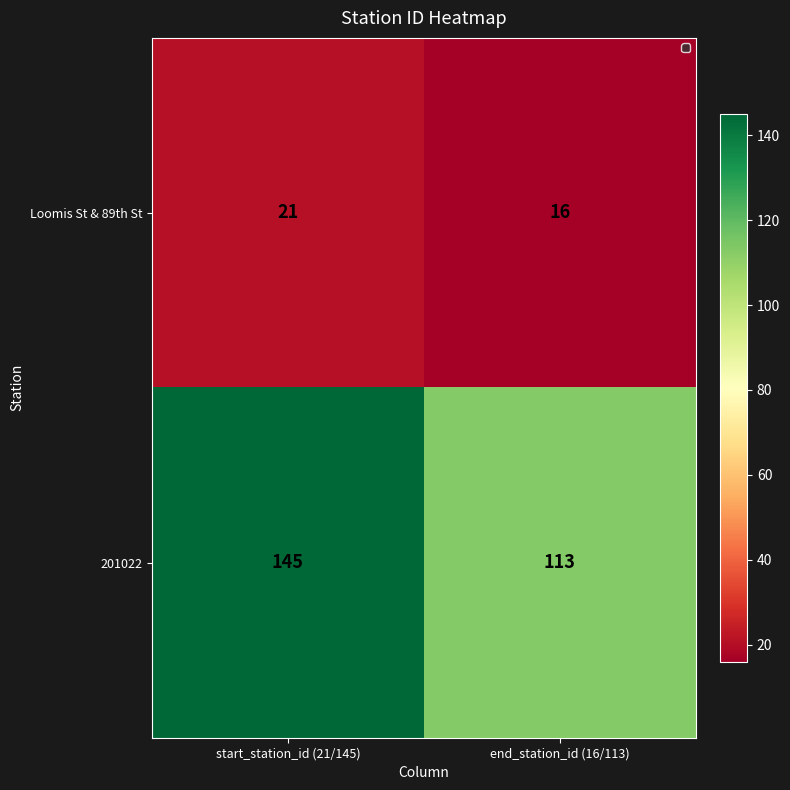

What is the sum of all 201022 values?

258